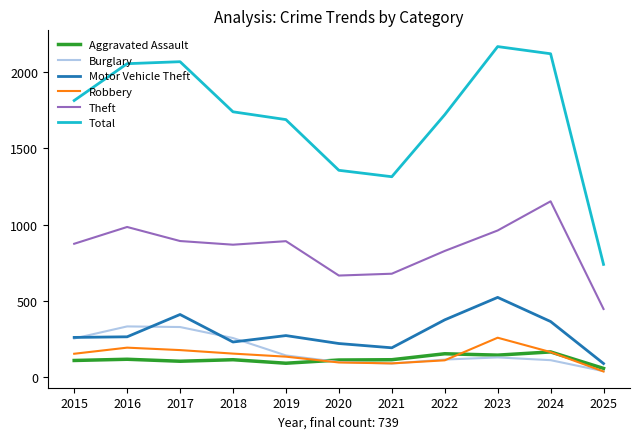

In Aggravated Assault, how many points are higher than both neighbors (excluding endpoints)?

4